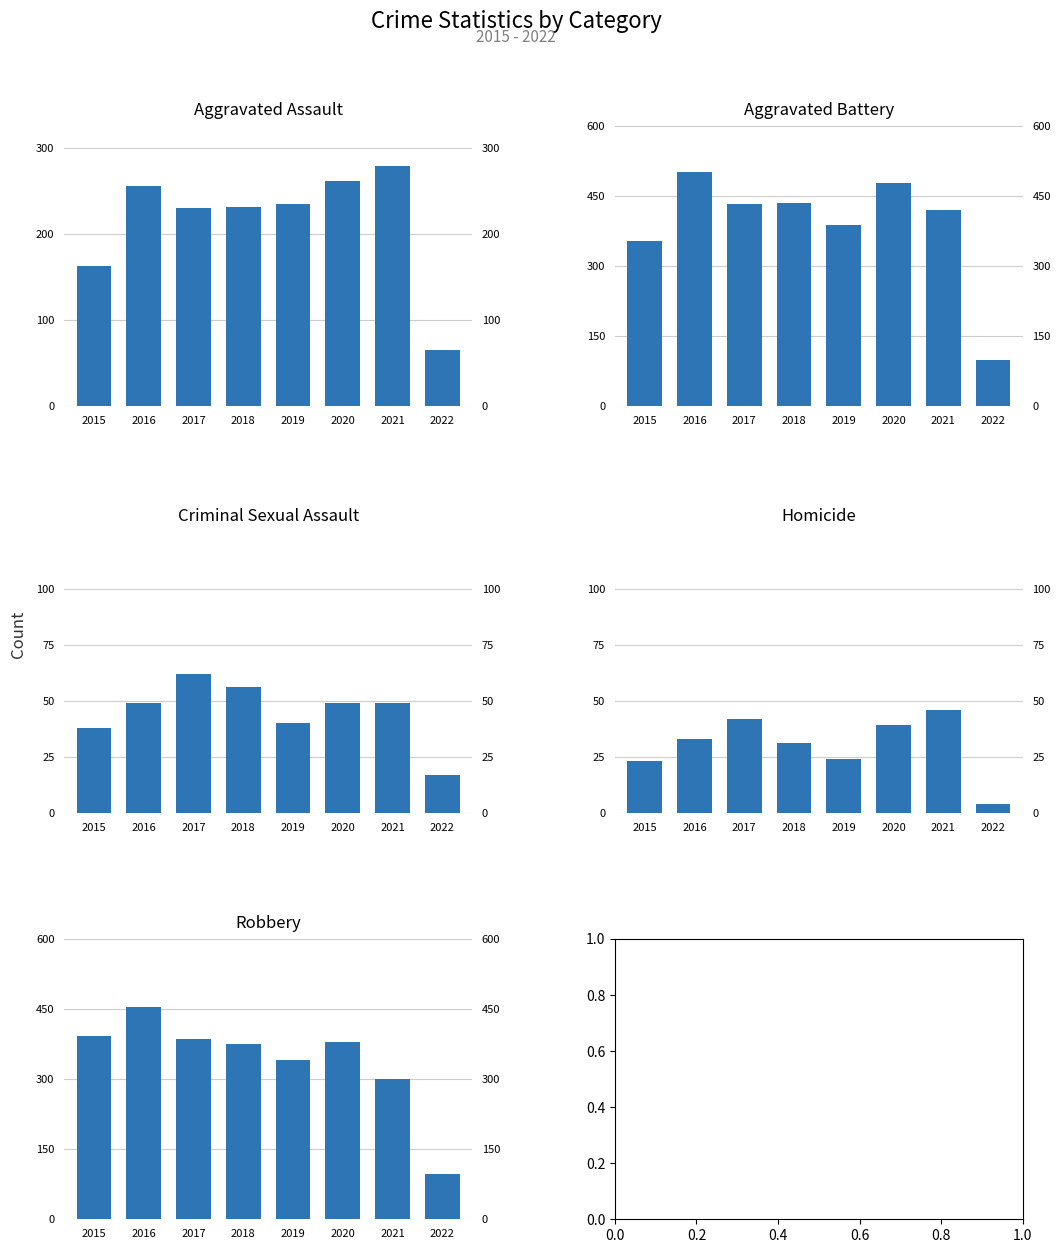

Which series changed the most between 2015 and 2016?

Aggravated Battery